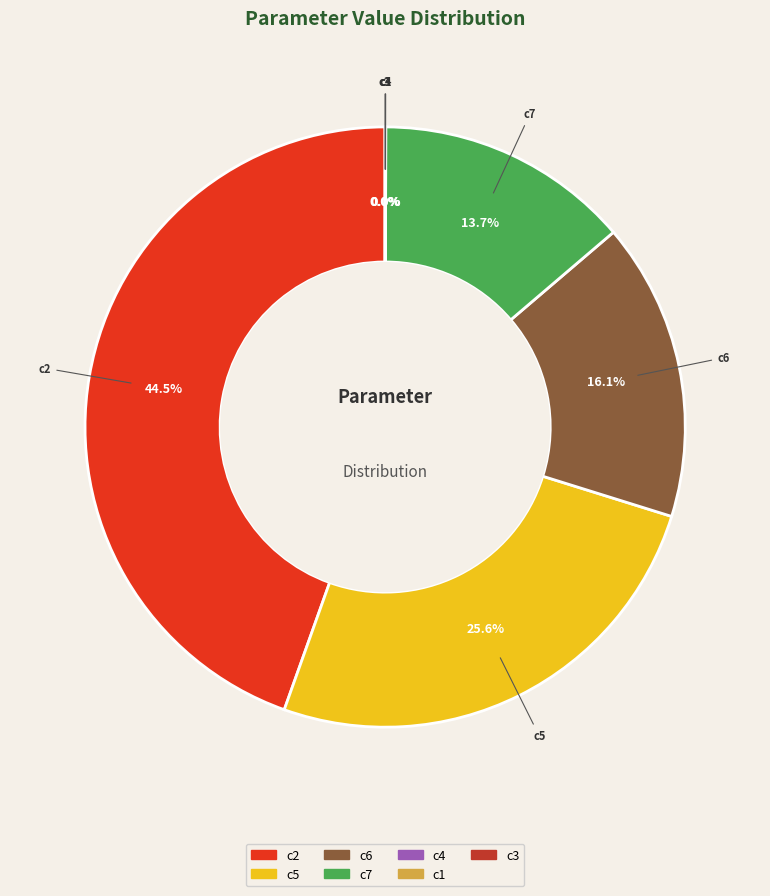

Is there any slice that represents more than half of the pie?

No